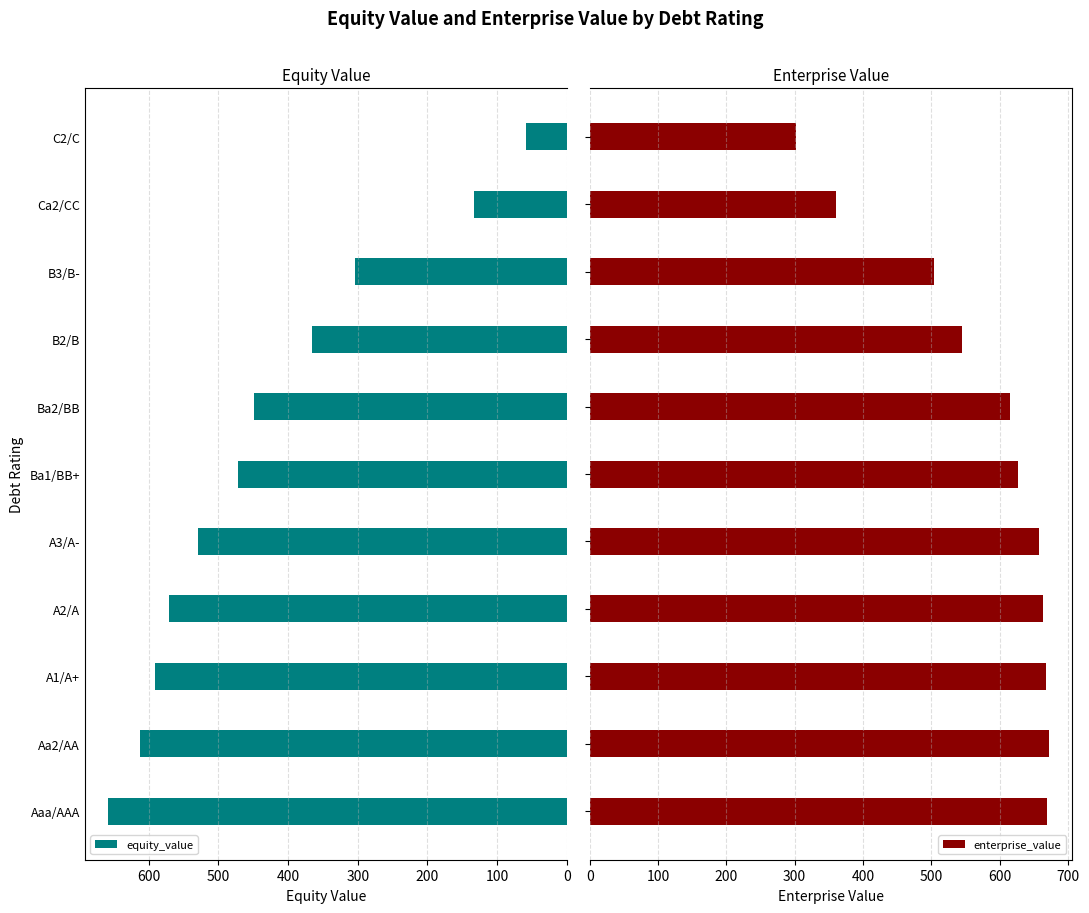

Rank the series at 400 from highest to lowest value.

enterprise_value, equity_value